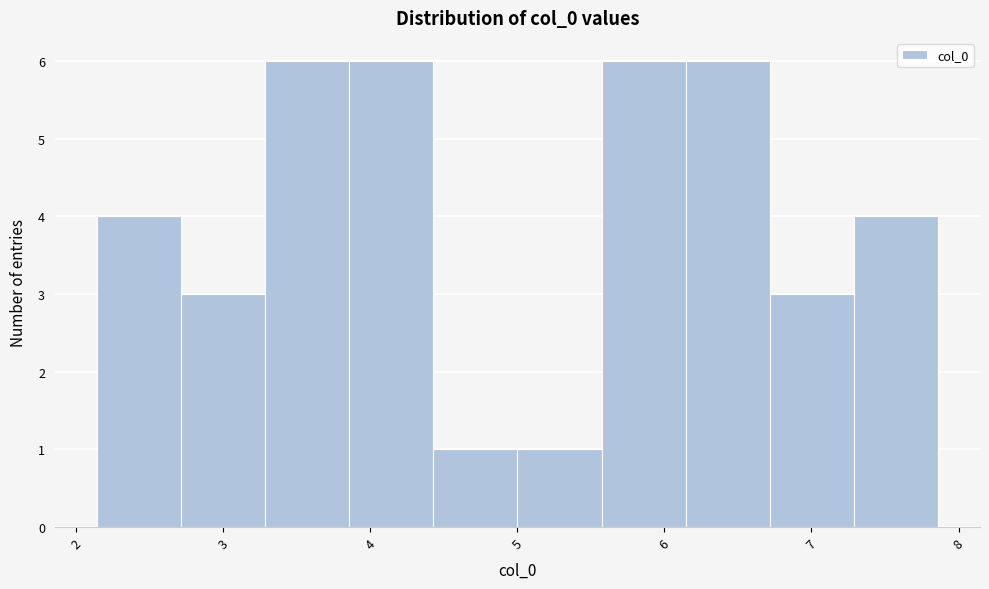

What is the height of the bar covering 5.6 to 6.1 on the x-axis? Neither the bar edges nor the heights are printed on the chart, so give them approximately, as read against the axes.

6